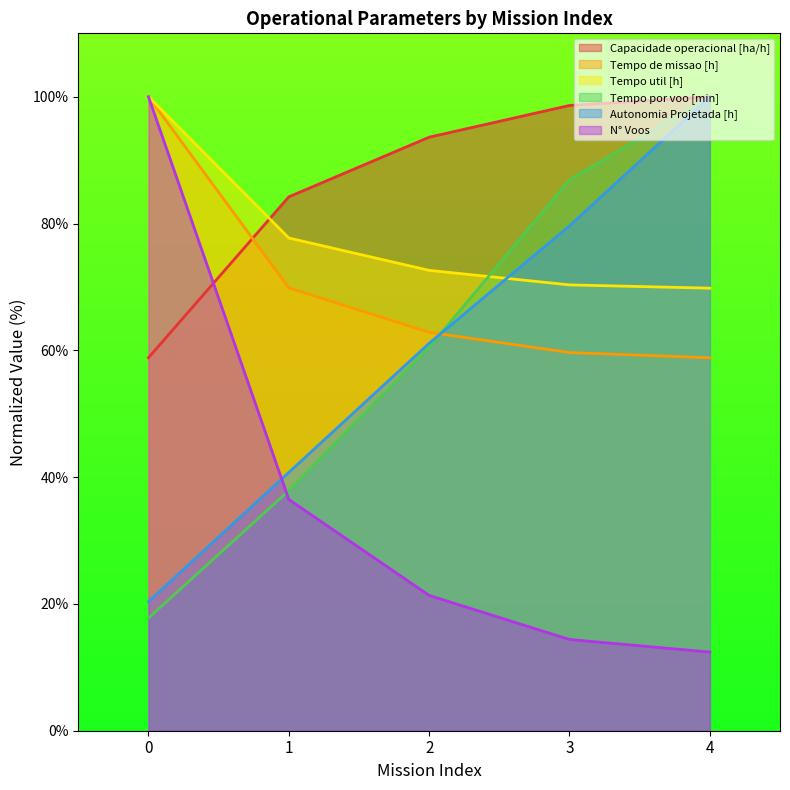

Between 0 and 1, which is larger?

1